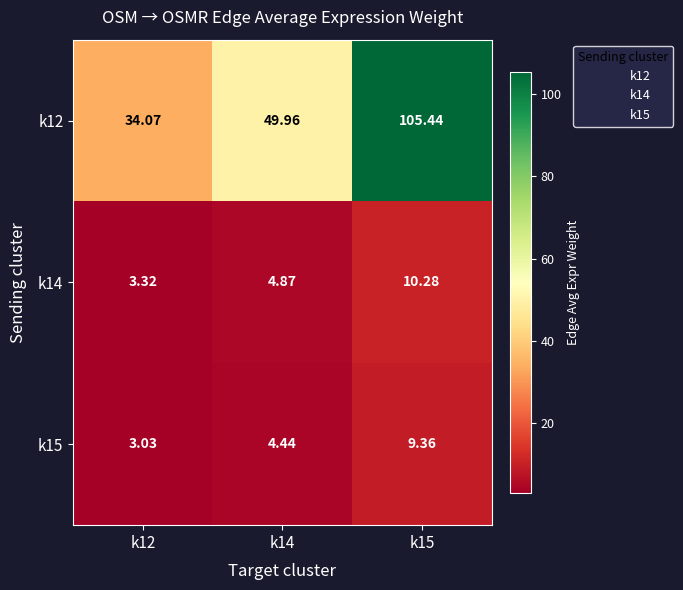

How many categories are shown in the chart?

3